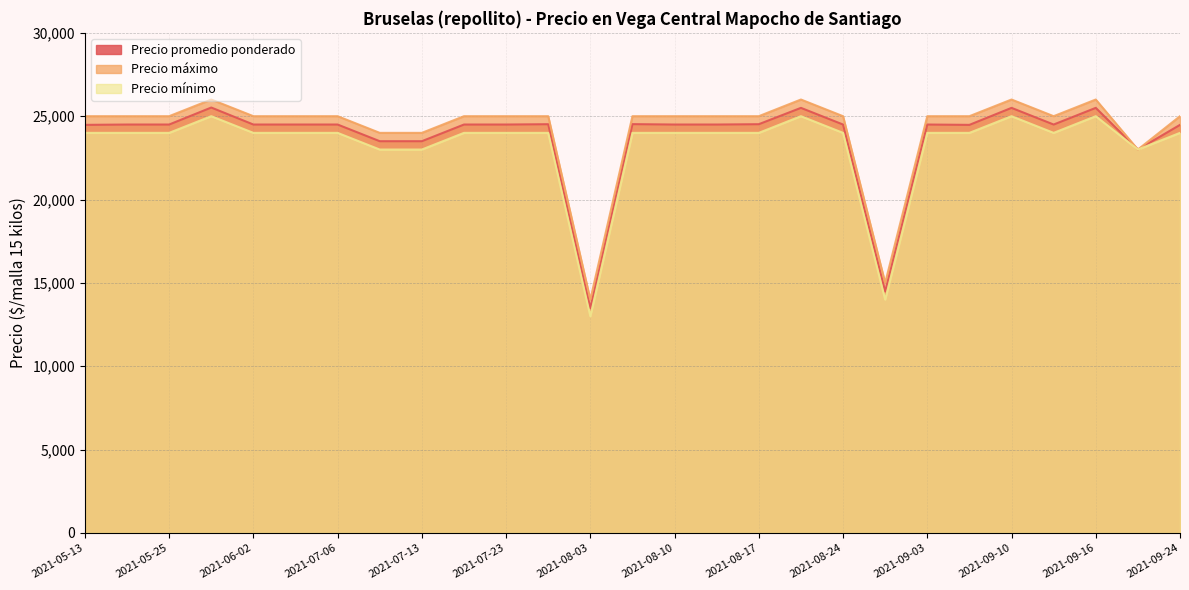

What is the total value across all series at 2021-08-27?

43480